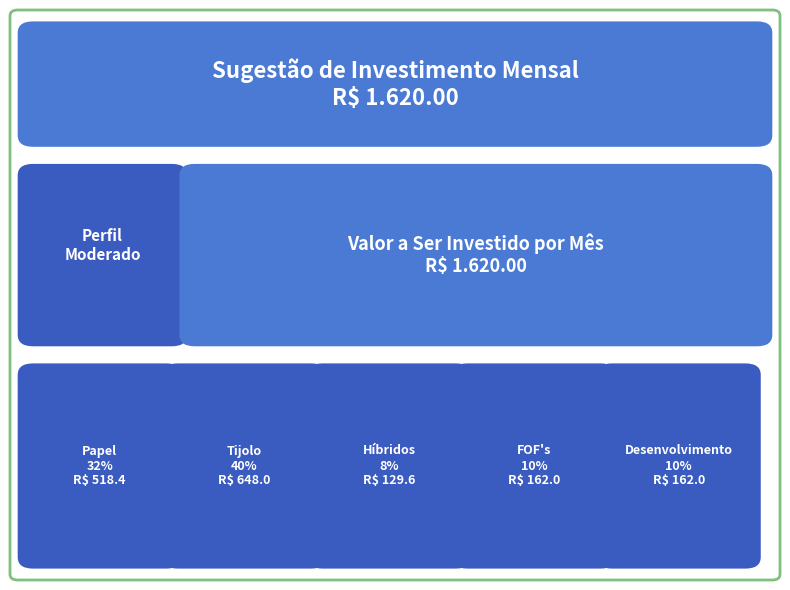

The chart shows a value of 162.0 at FOF's. True or false?

True